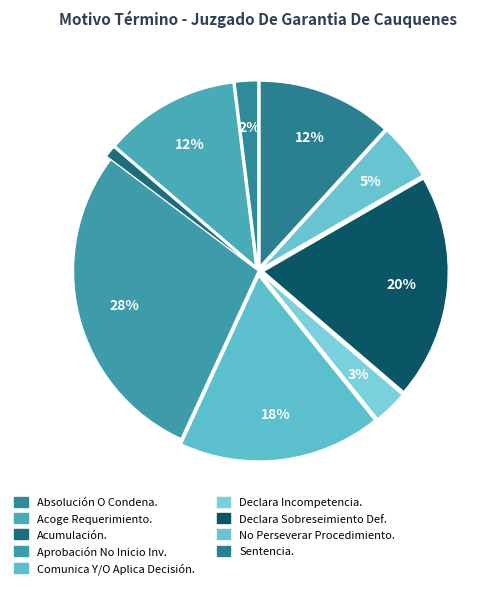

Which slice is the largest?

Aprobación No Inicio Investigación.